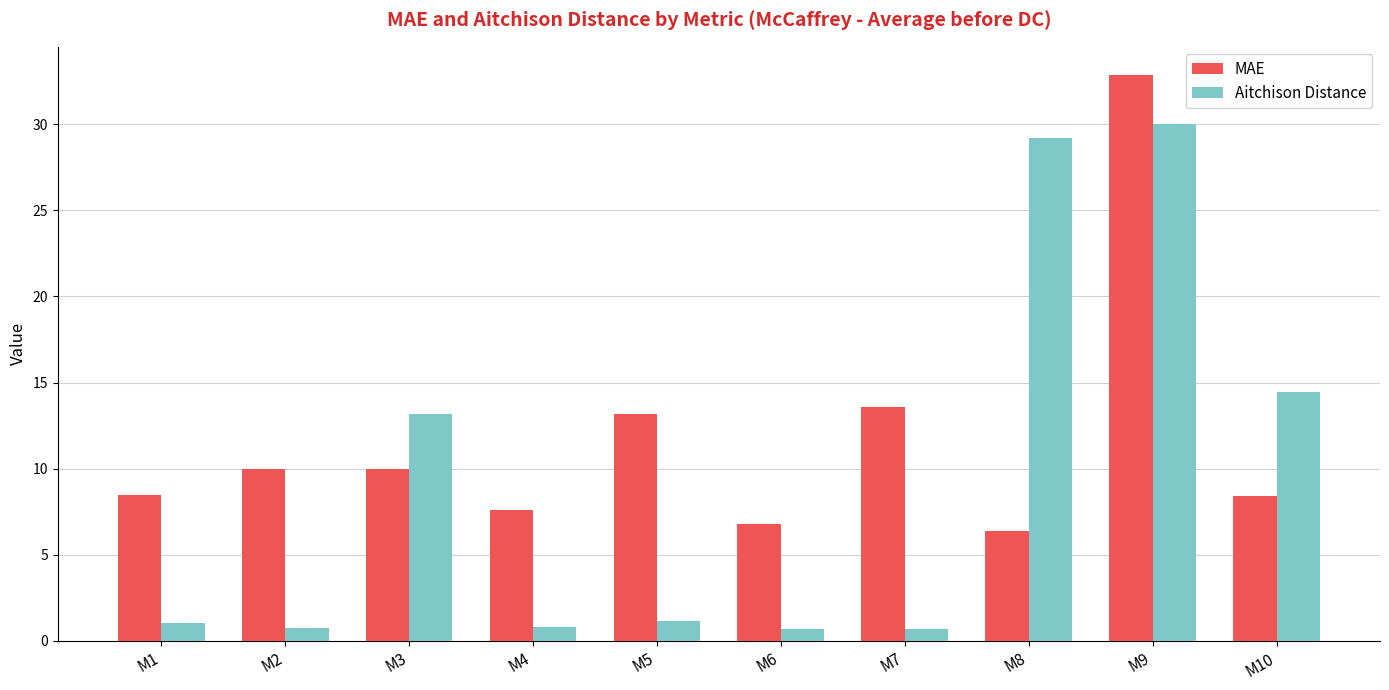

True or false: MAE has a value of 1.8 at M6.

False